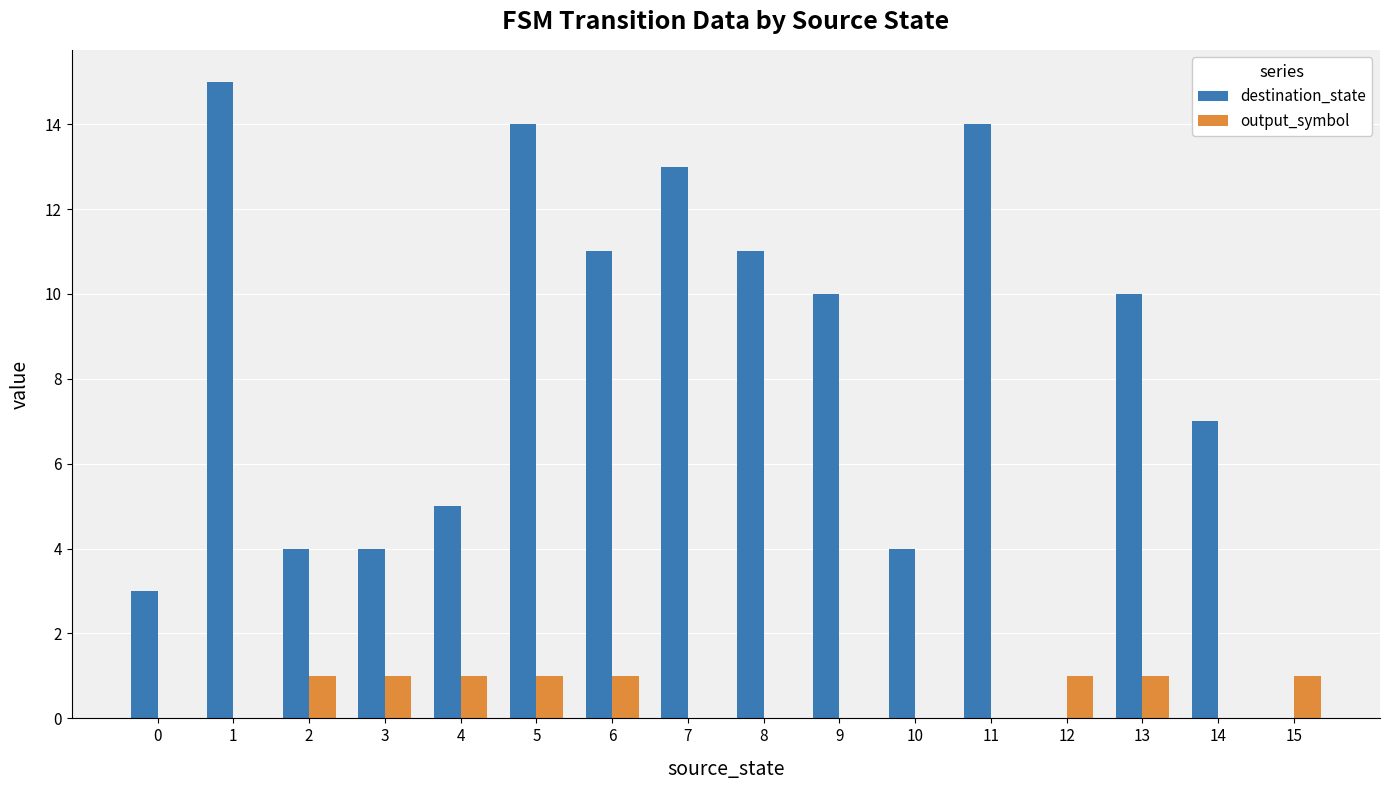

Is the value of destination_state at 8 greater than the value of output_symbol at 0?

Yes